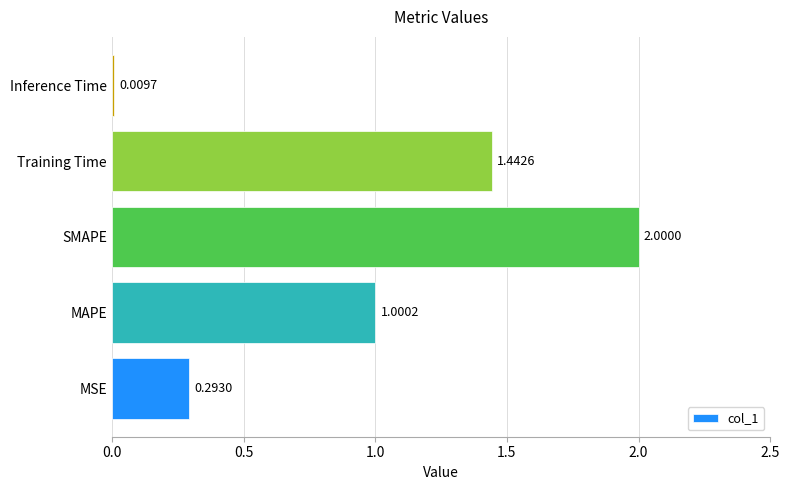

What is the difference between the second highest and second lowest values?

1.1